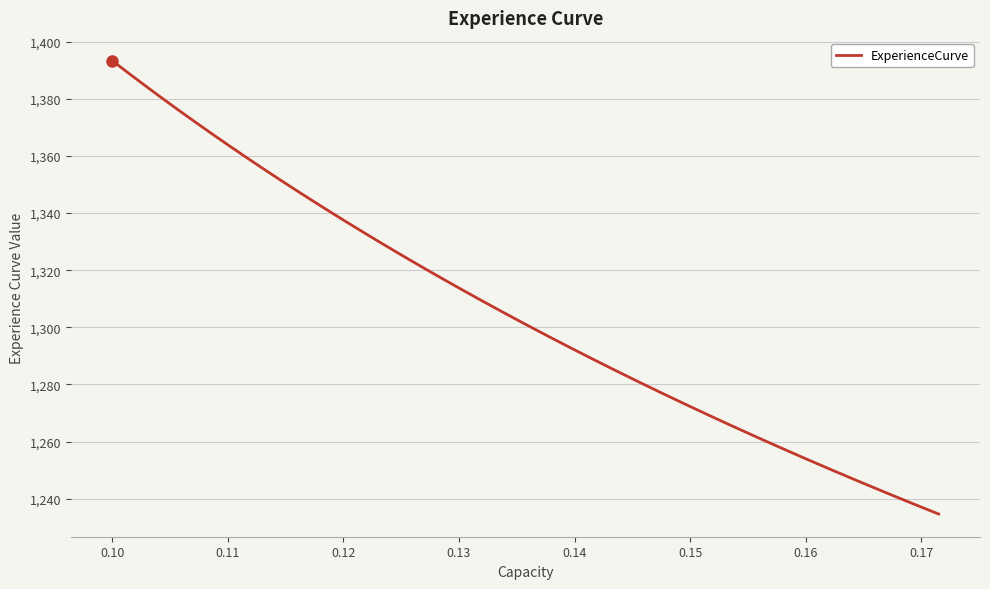

What is the maximum value shown in the chart?

1393.4